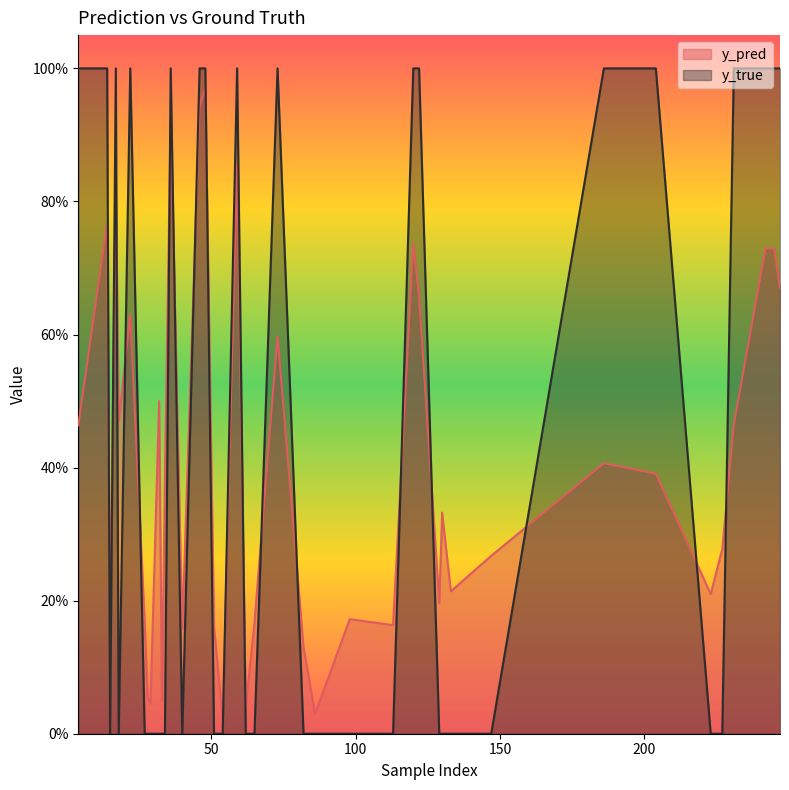

At which category does the chart reach its minimum across all series?

15